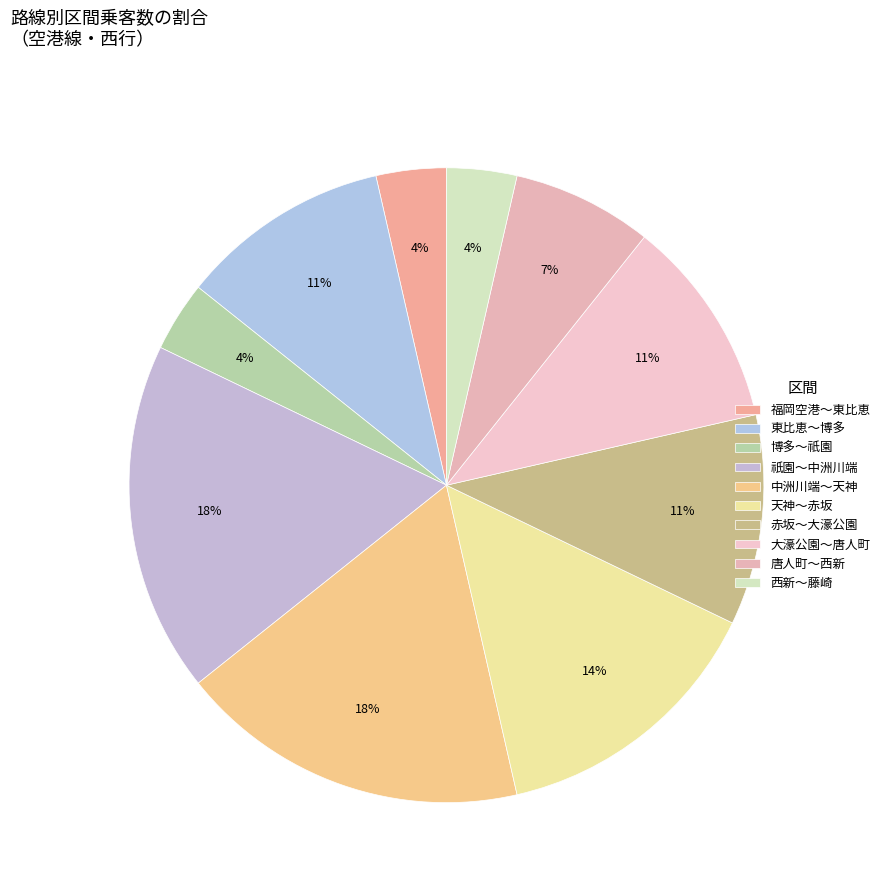

Is the sum of 博多～祇園 and 天神～赤坂 greater than half?

No